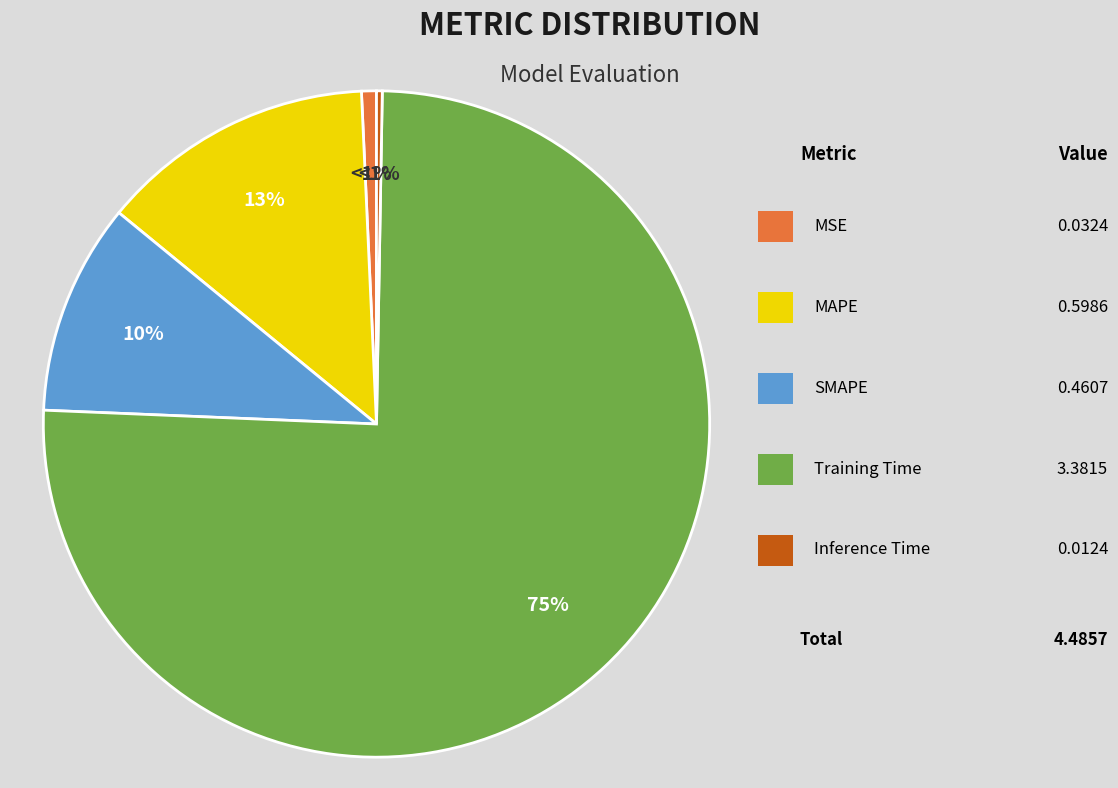

Does Inference Time represent more than half of the total?

No